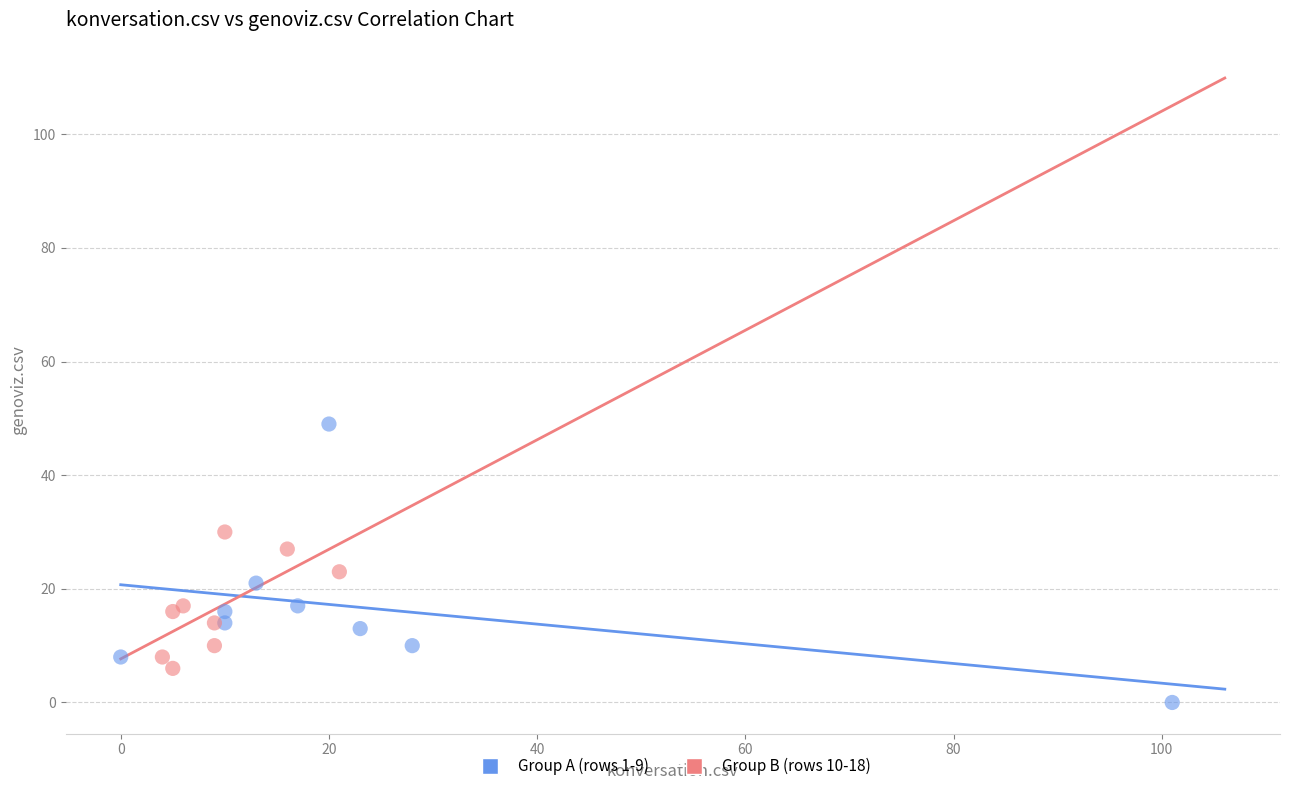

Which series has the widest spread of Y values?

Group A (rows 1-9)